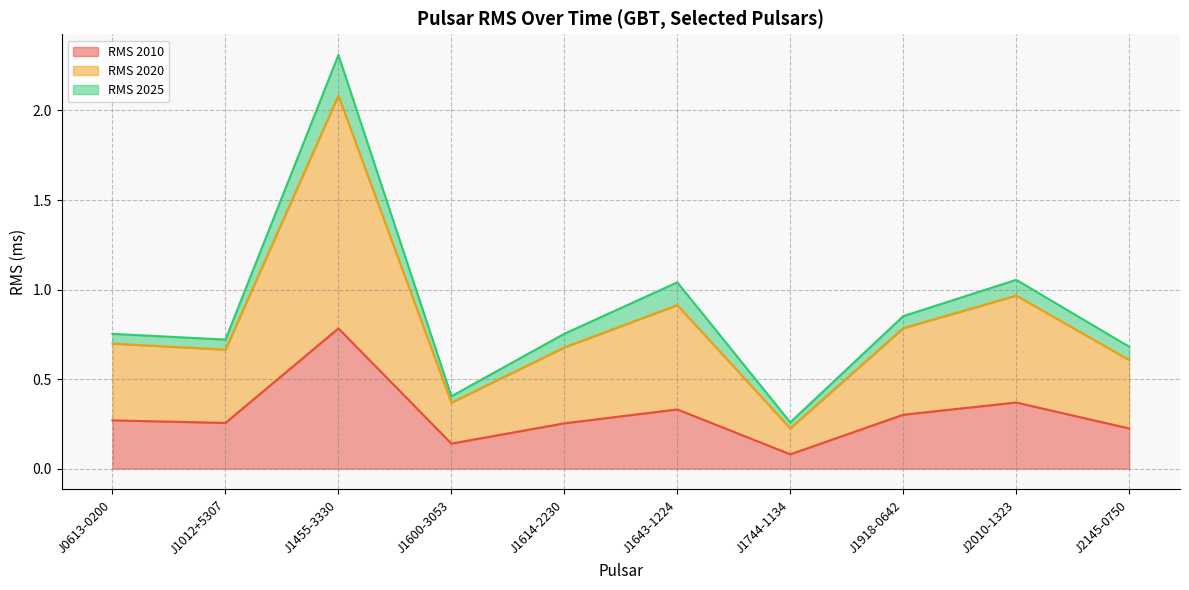

What is the difference between the maximum and minimum values in the RMS_2010 series?

0.7